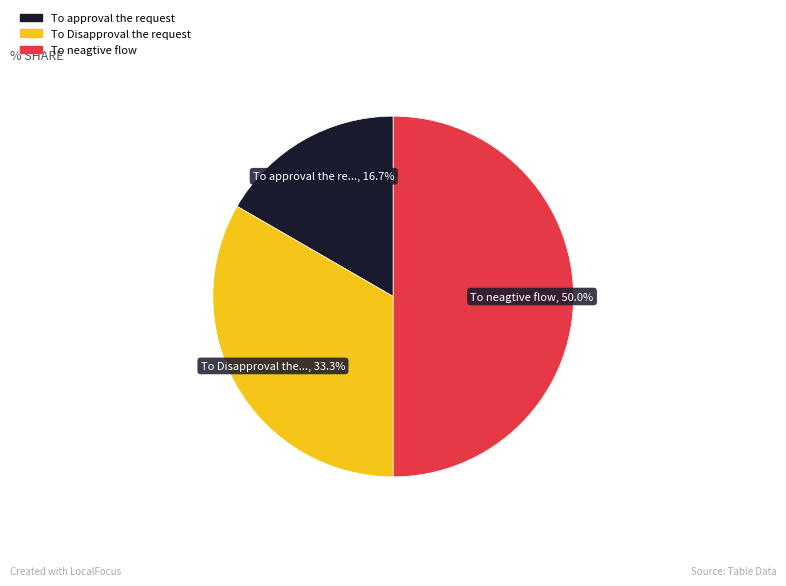

How much of the chart is everything except To neagtive flow?

50.0%